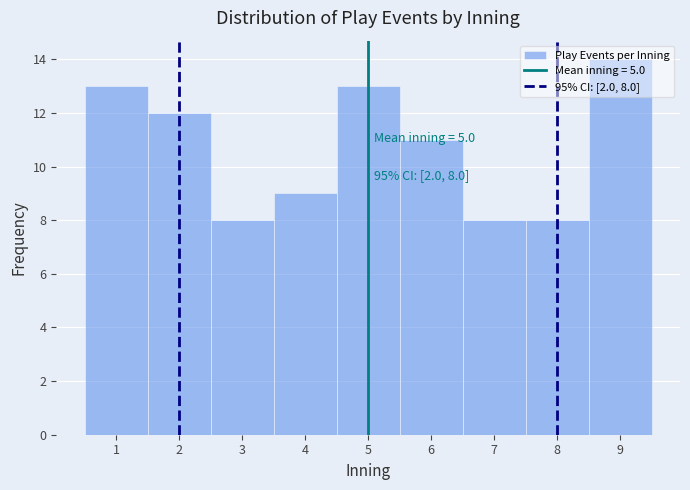

Over which range of the x-axis is the bar tallest?

8.5 to 9.5